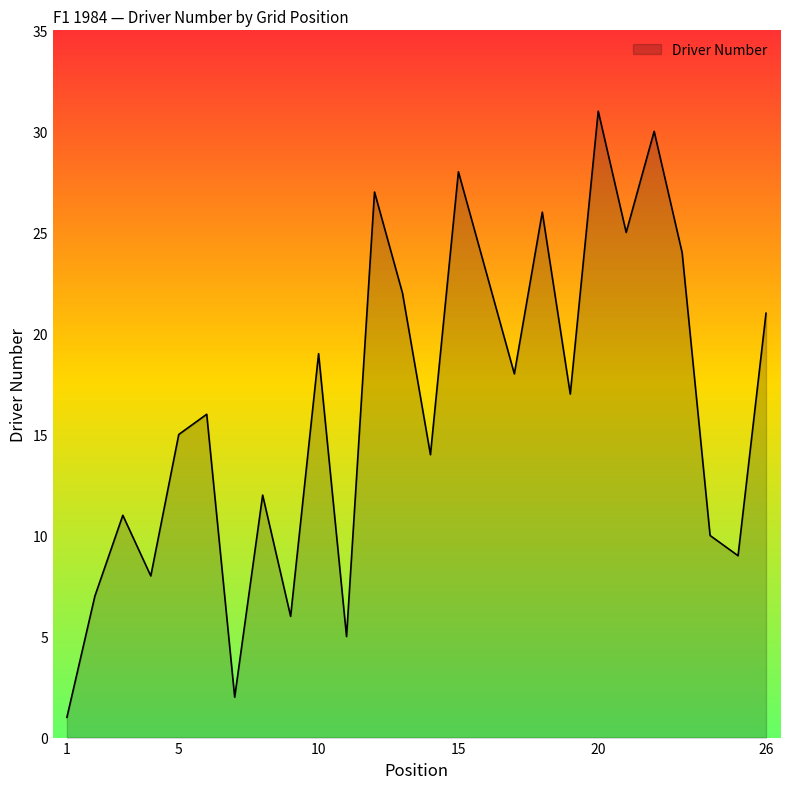

What is the greatest value displayed?

31